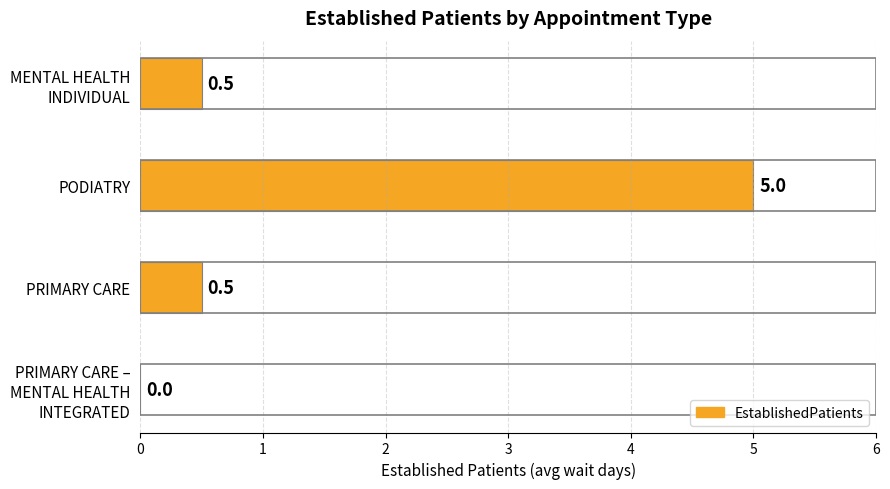

Are the bars horizontal?

Yes